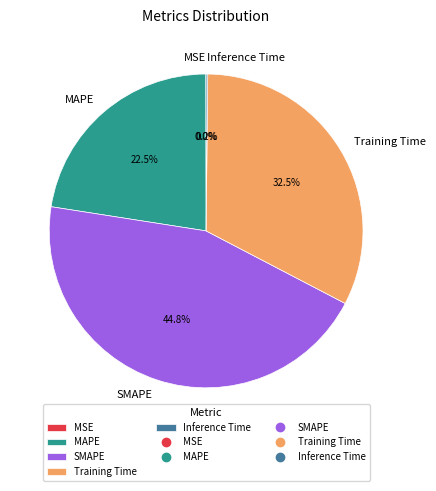

The Training Time slice represents 44% of the pie. True or false?

False